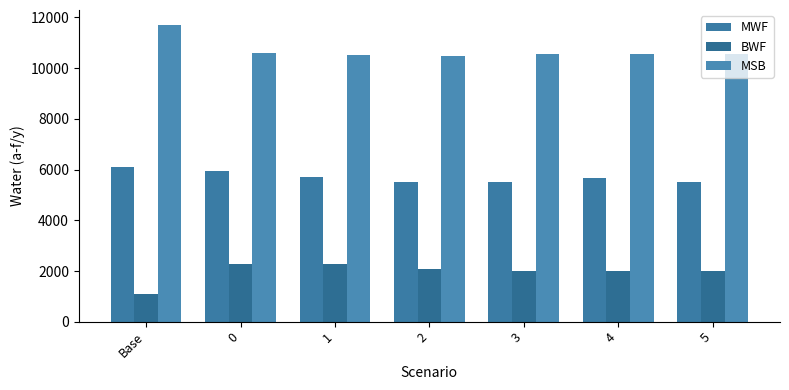

The BWF series shows 1578.8 at 1. True or false?

False